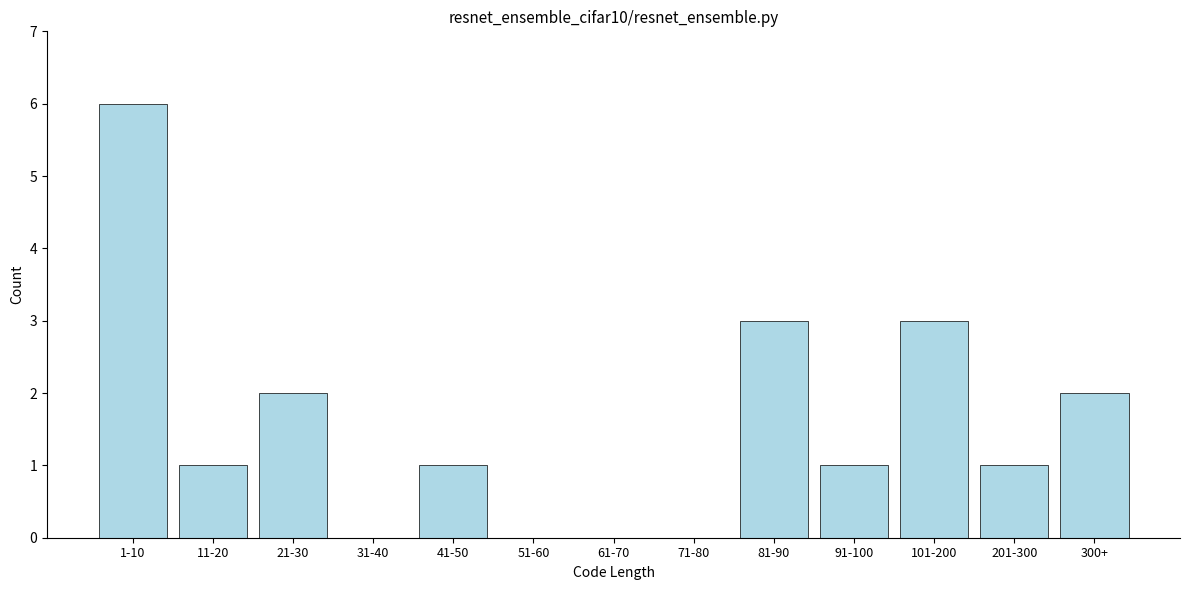

Reading right to left, what are all the values shown in this chart?

300+=2	201-300=1	101-200=3	91-100=1	81-90=3	71-80=0	61-70=0	51-60=0	41-50=1	31-40=0	21-30=2	11-20=1	1-10=6